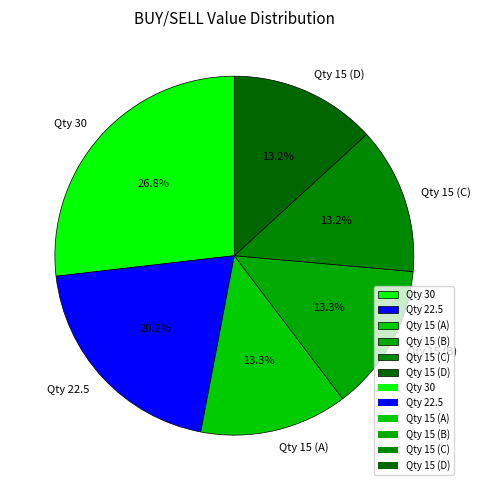

Do Qty 15 (C) and Qty 15 (B) together represent more than half of the pie?

No